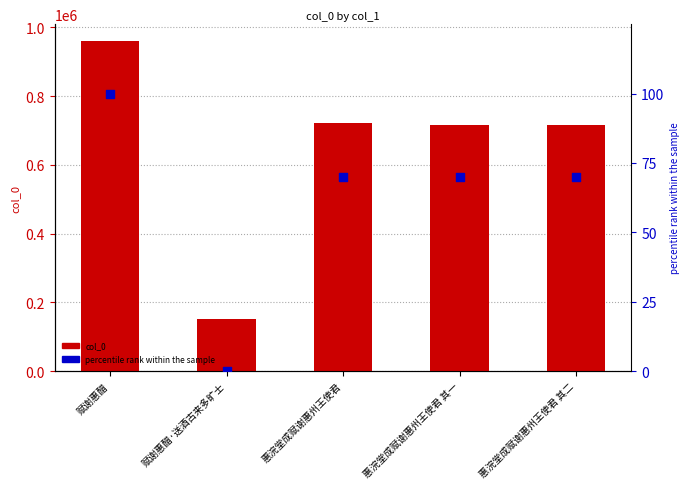

Which series contains the highest Y value?

col_0